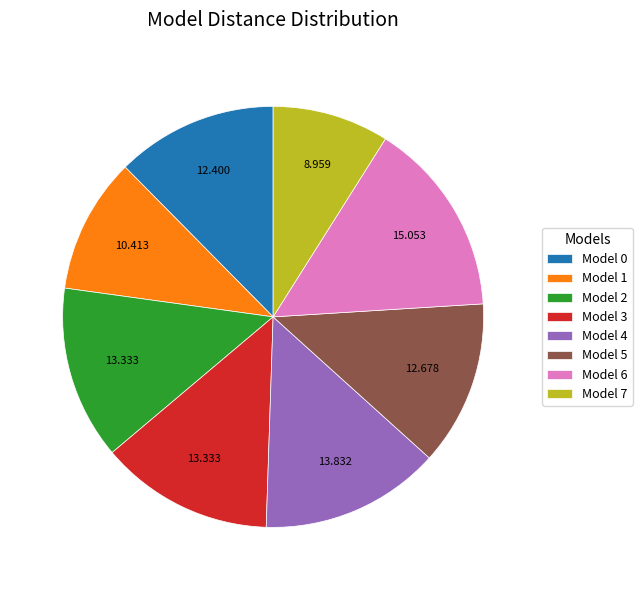

Is the sum of Model 7 and Model 1 greater than half?

No